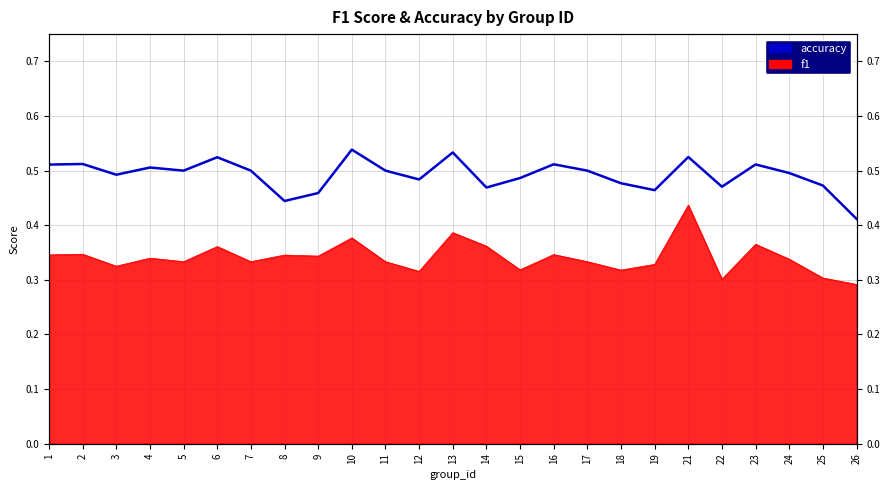

What is the difference between the maximum and minimum values?

0.1